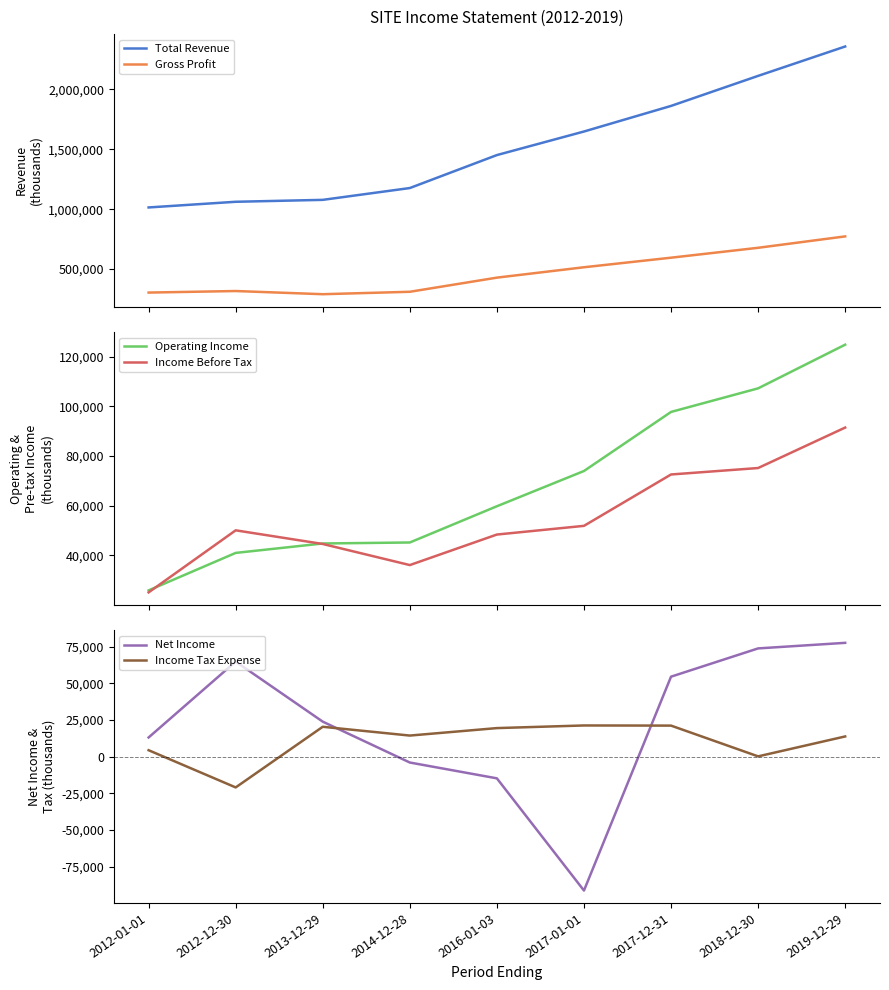

How many values in Net Income are above zero?

6